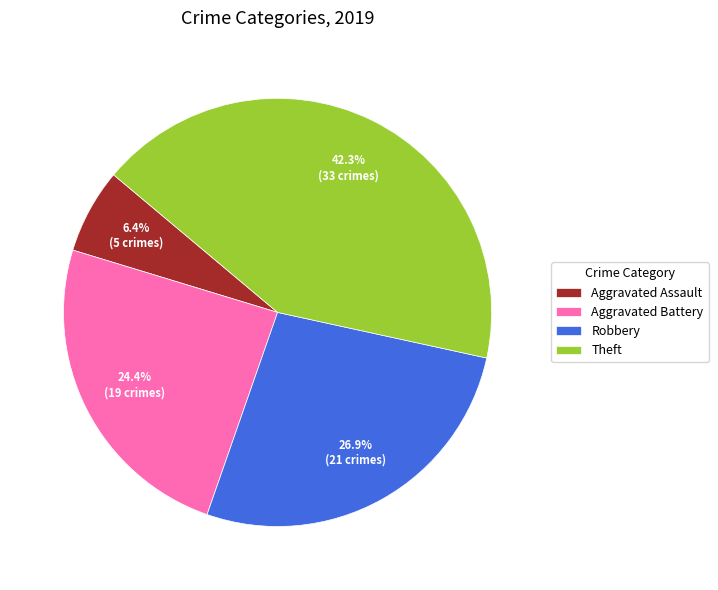

To the nearest percent, what is the combined percentage of Theft and Robbery?

69%